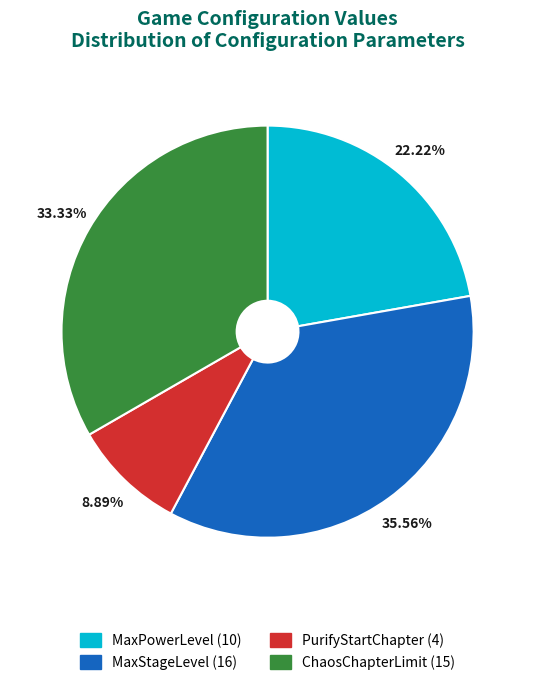

How many segments does this pie chart have?

4